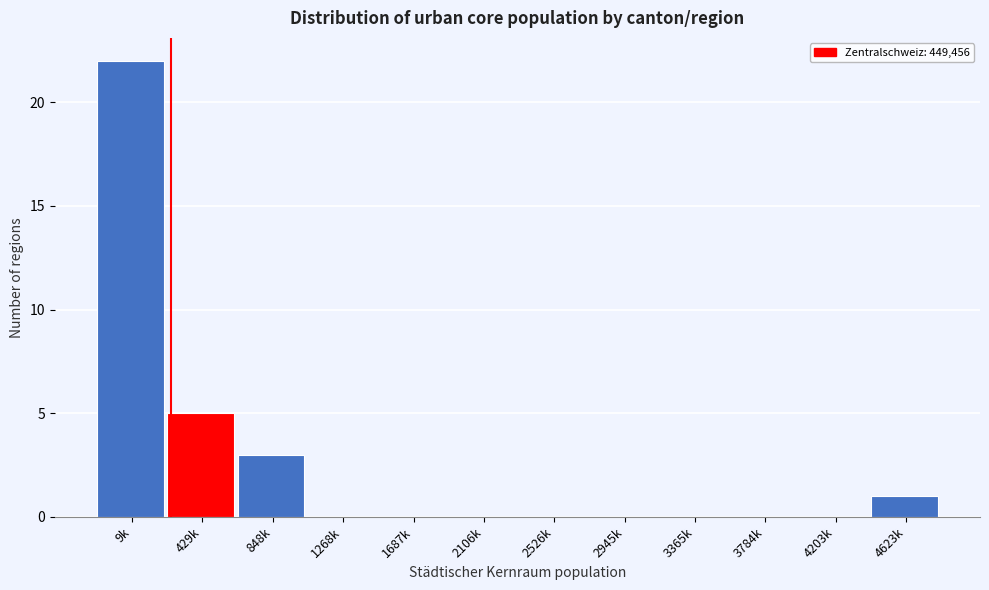

Reading left to right, transcribe all the data shown in this chart.

9k=22	429k=5	848k=3	1268k=0	1687k=0	2106k=0	2526k=0	2945k=0	3365k=0	3784k=0	4203k=0	4623k=1